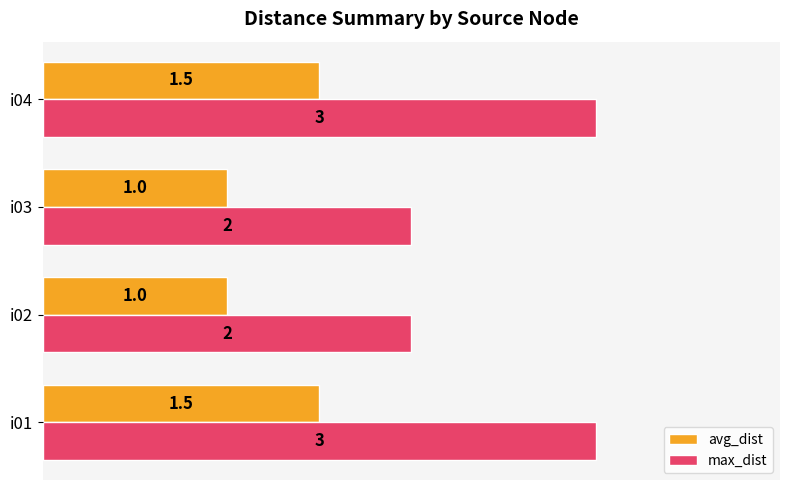

Which series has the largest range (max minus min)?

max_dist